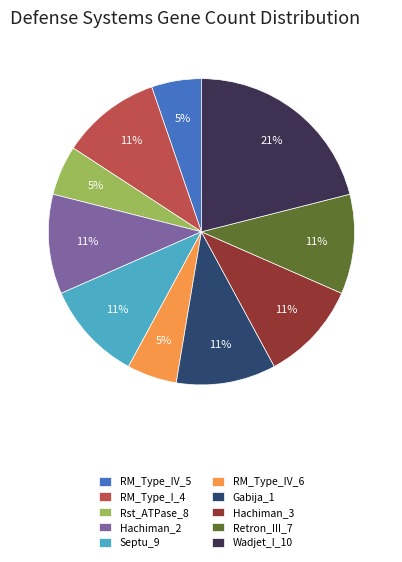

What is the ratio of the value at Rst_ATPase_8 to the value at RM_Type_IV_5?

1.0